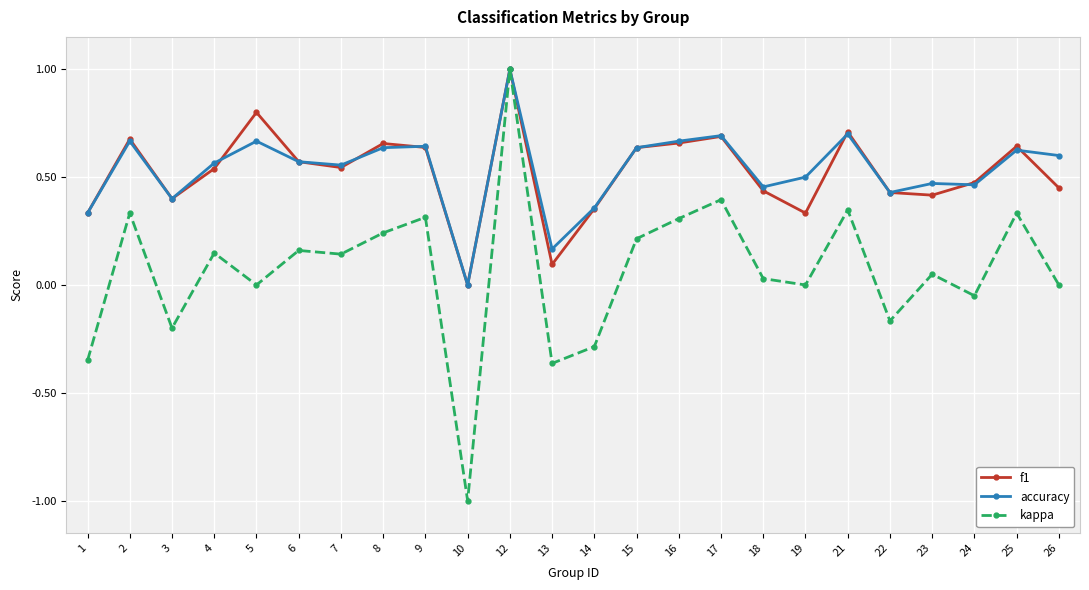

Is this an area chart (filled region under the line)?

No